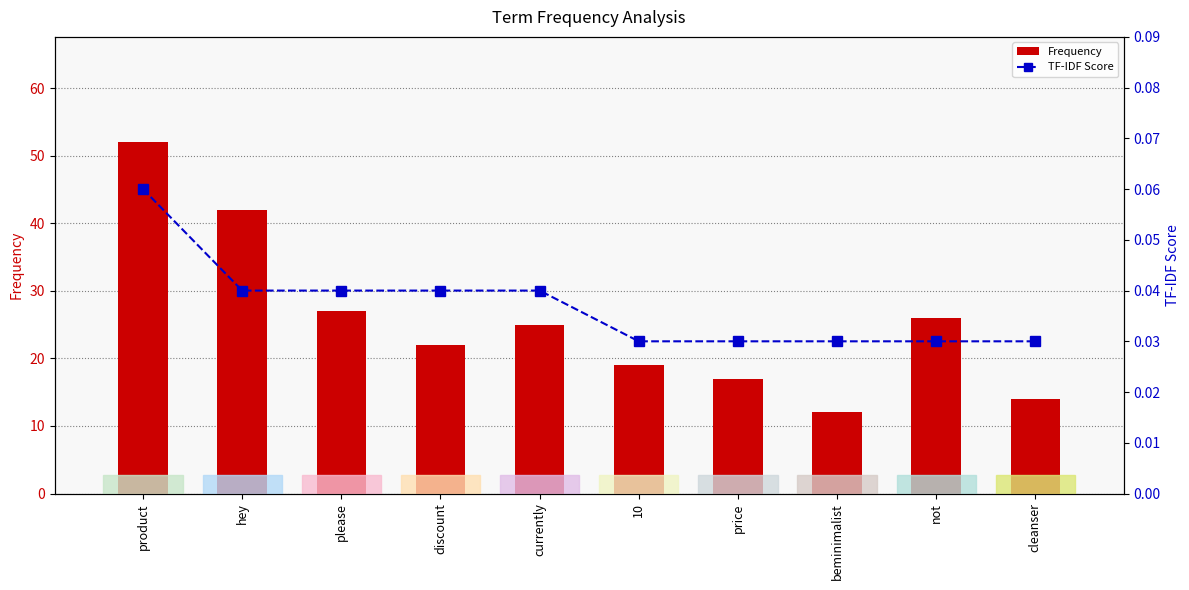

List the series in order of their peak value, highest first.

Frequency, TF-IDF Score